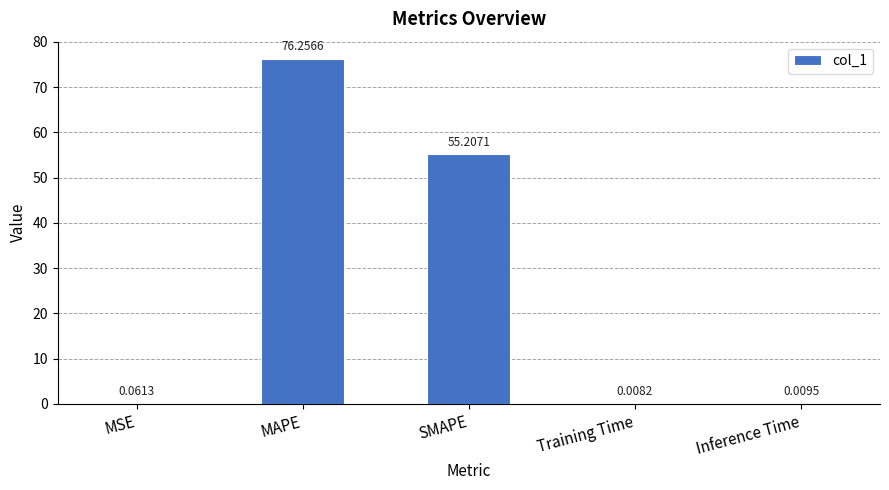

At which label is the value closest to 38?

SMAPE